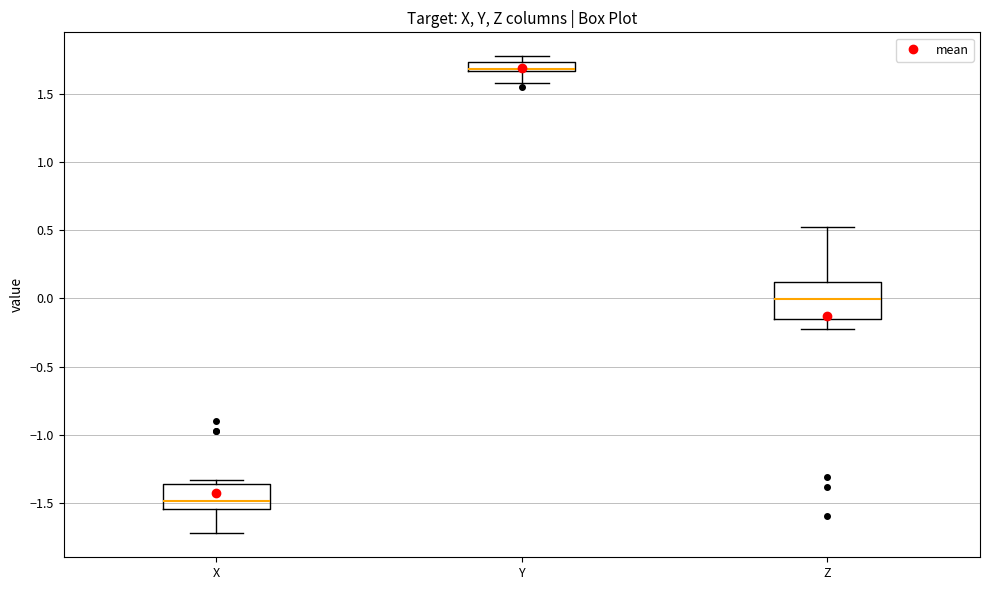

Where is the lower edge of the box for X on the y-axis? The values are not printed on the chart, so give them approximately, as read against the axis.

-1.55